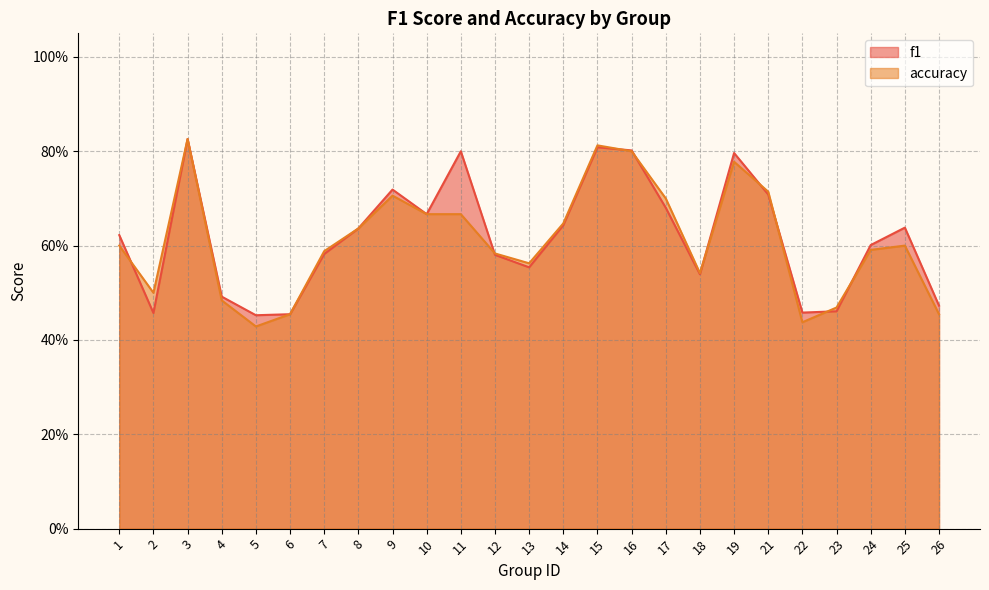

At 10, list the series in order from smallest to largest.

f1, accuracy